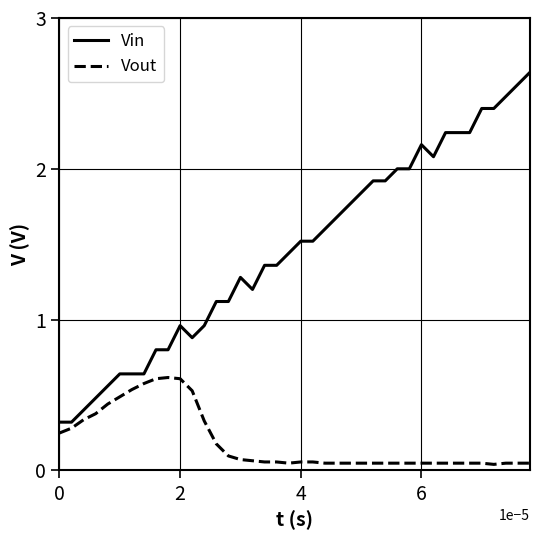

Which series has the largest total across all categories?

Vin